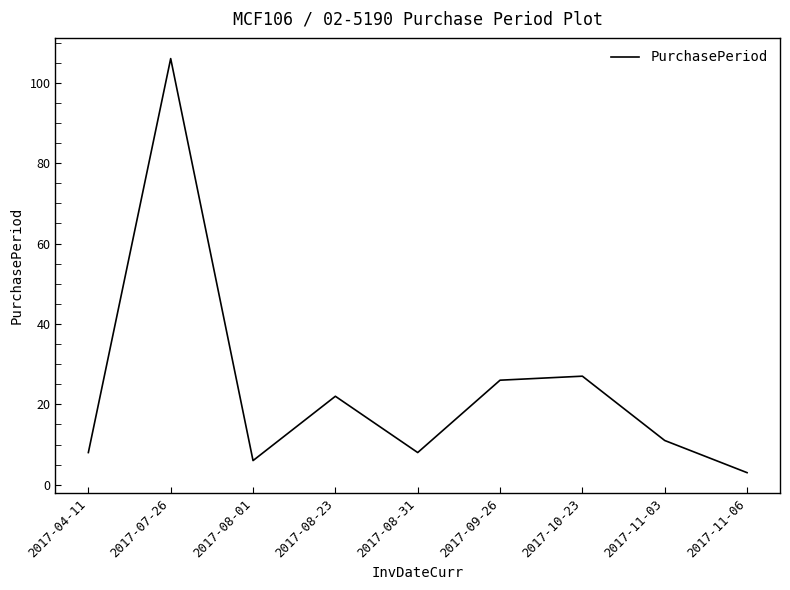

Is this an area chart (filled region under the line)?

No